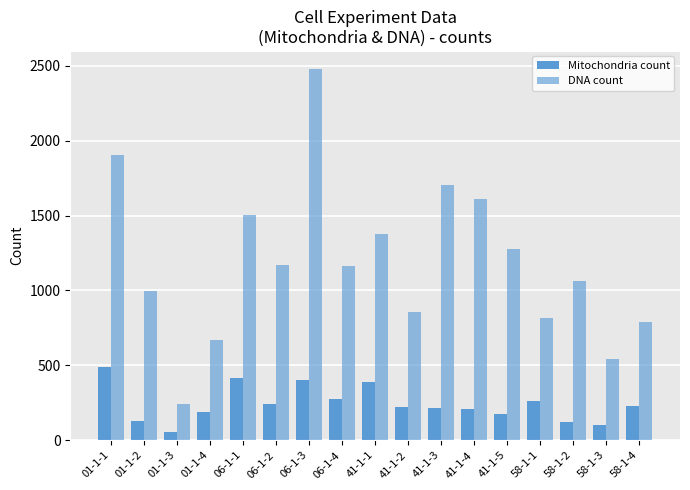

What is the approximate value of DNA count at 41-1-4, to the nearest 10?

1610